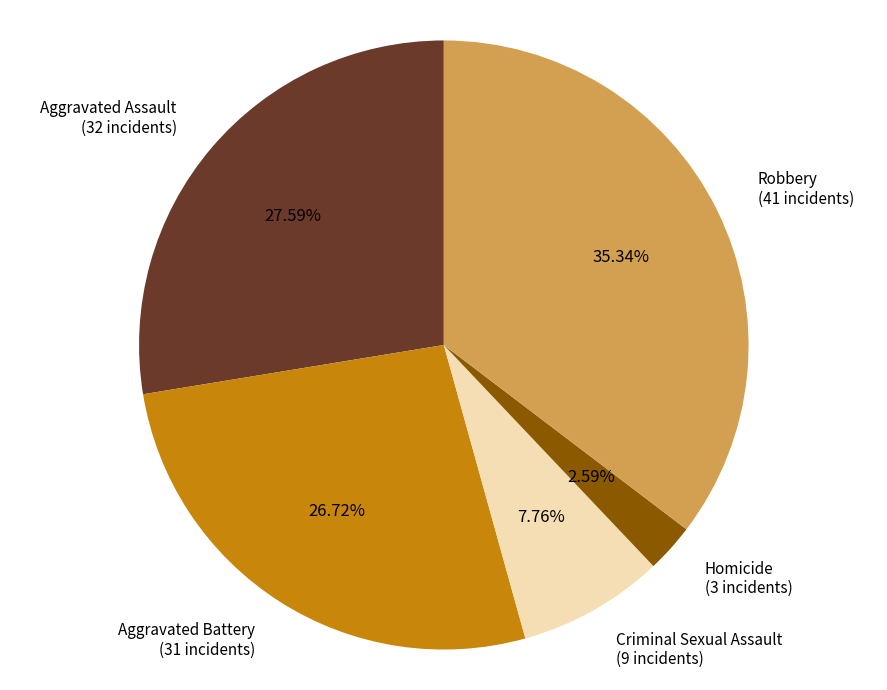

What is the ratio of the value at Aggravated Assault to the value at Criminal Sexual Assault?

3.6